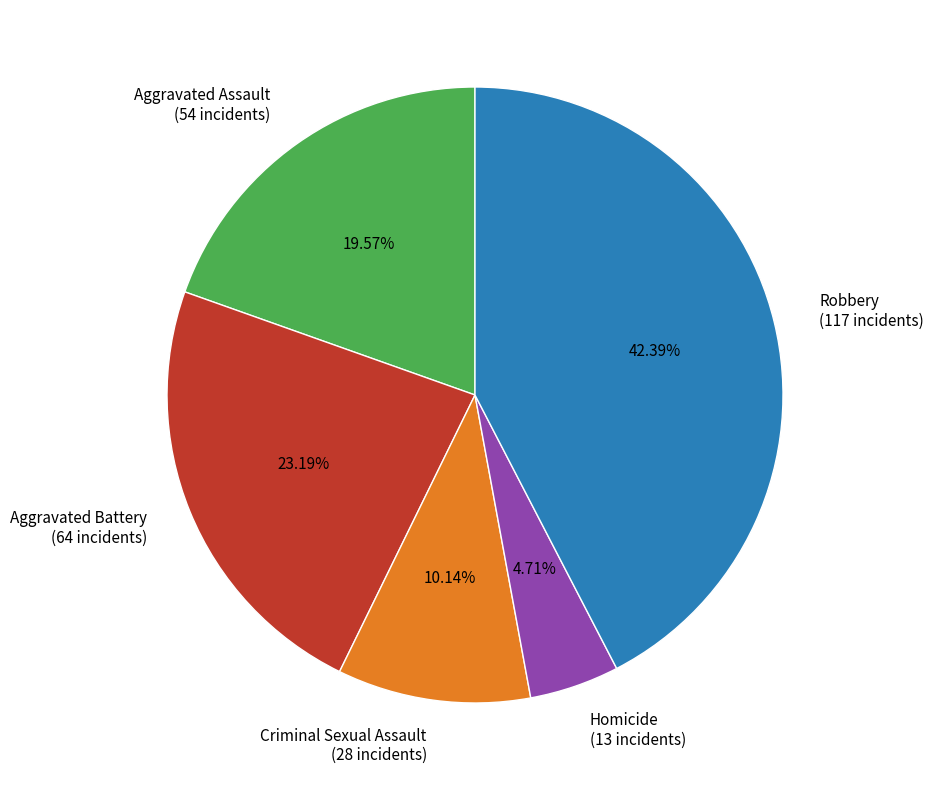

True or false: Criminal Sexual Assault accounts for 1% of the total.

False